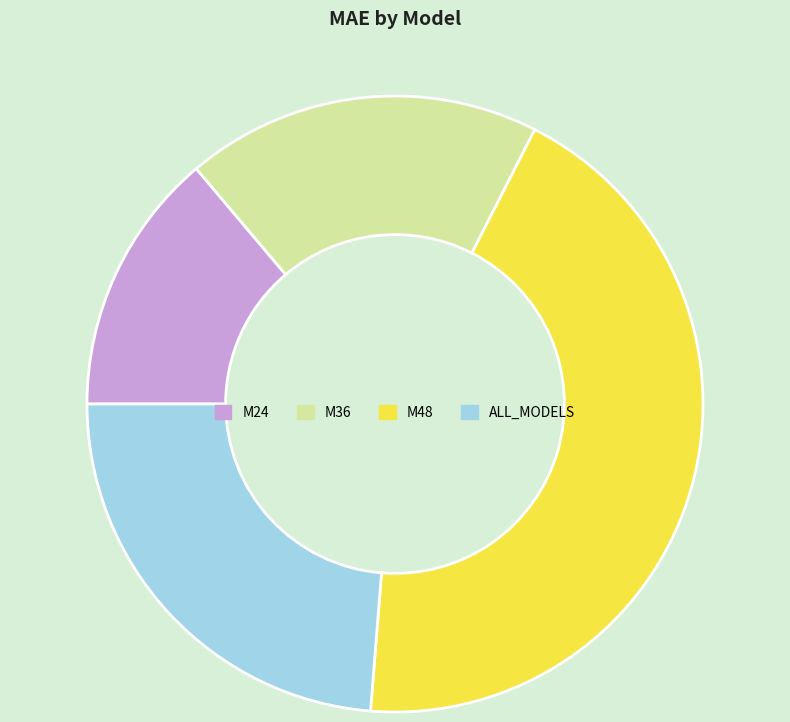

What is the ratio of the value at M36 to the value at M24?

1.3